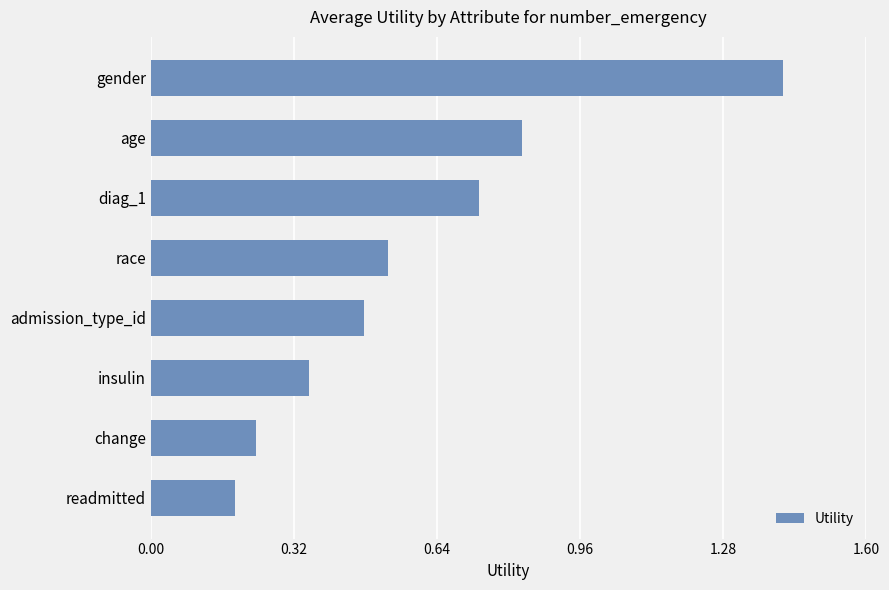

List the labels in order of value, largest first.

gender, age, diag_1, race, admission_type_id, insulin, change, readmitted